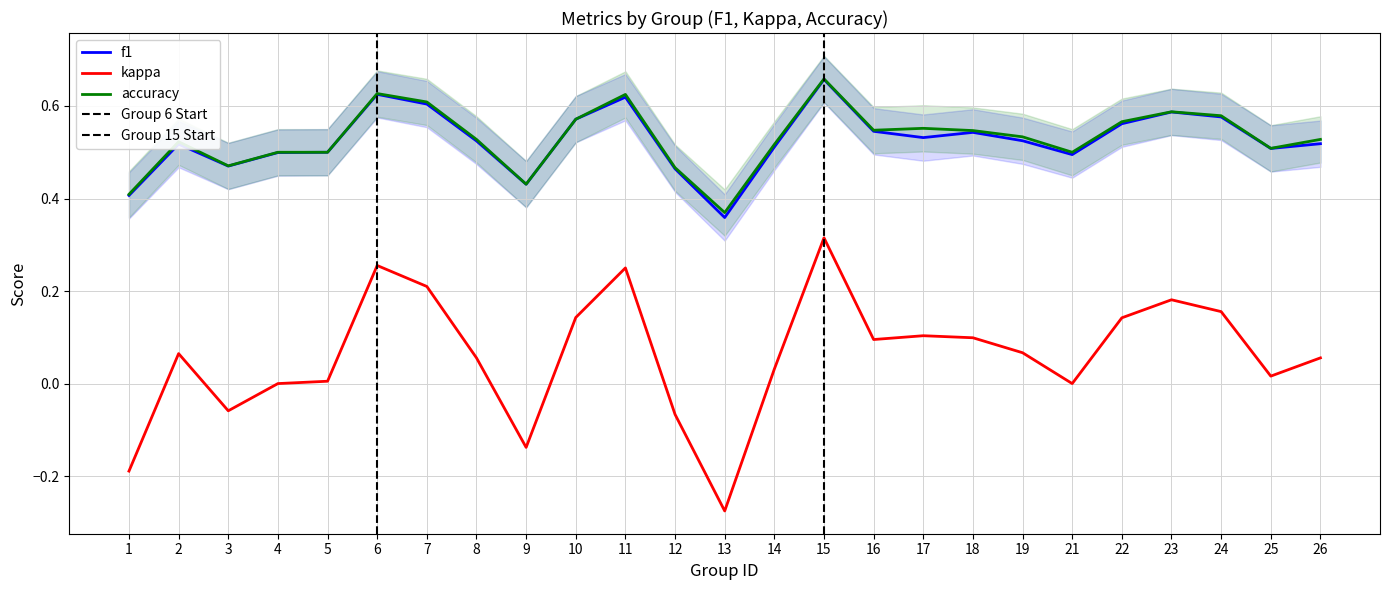

At 16, list the series in order from largest to smallest.

accuracy, f1, kappa